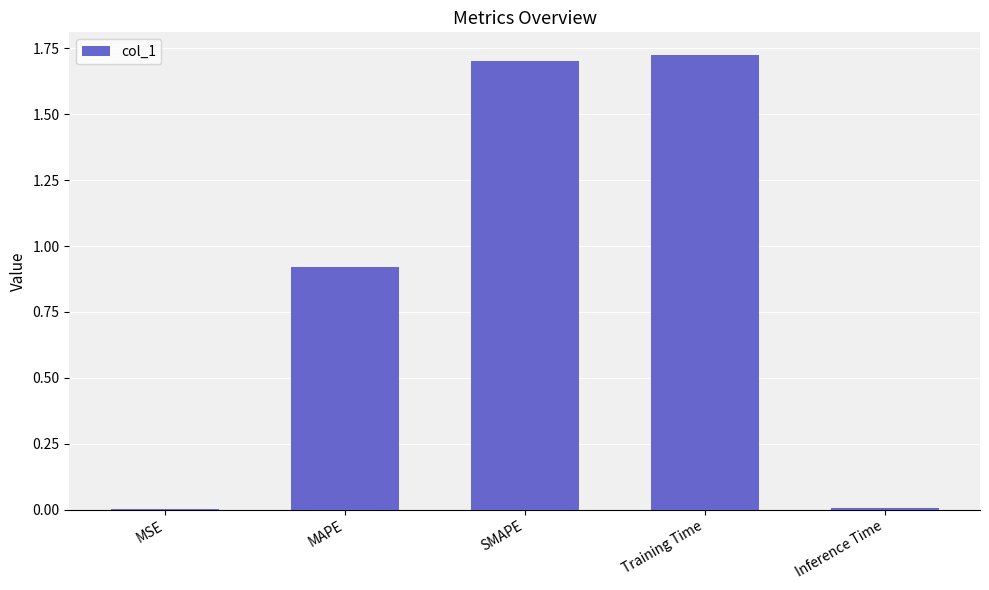

The value at SMAPE is 1.7. True or false?

True